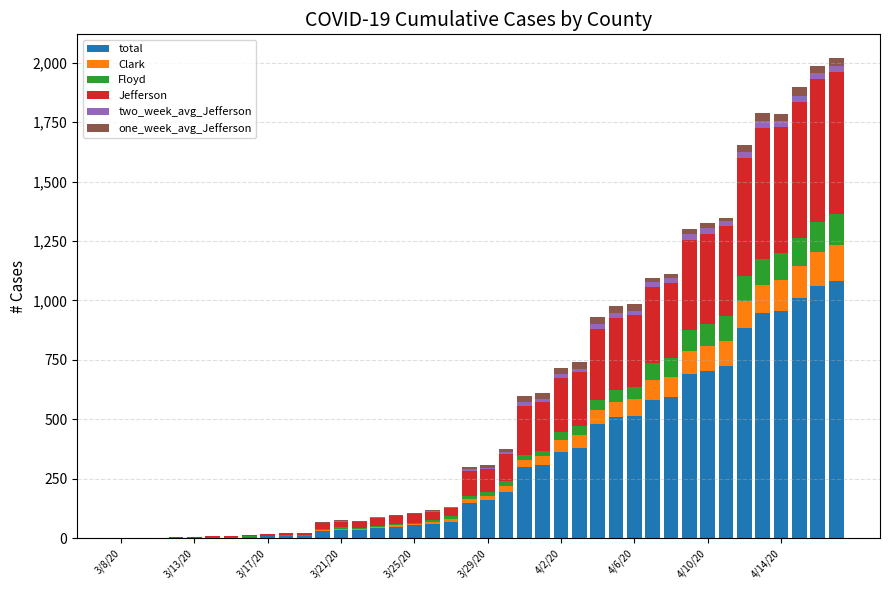

Are the bars horizontal?

No